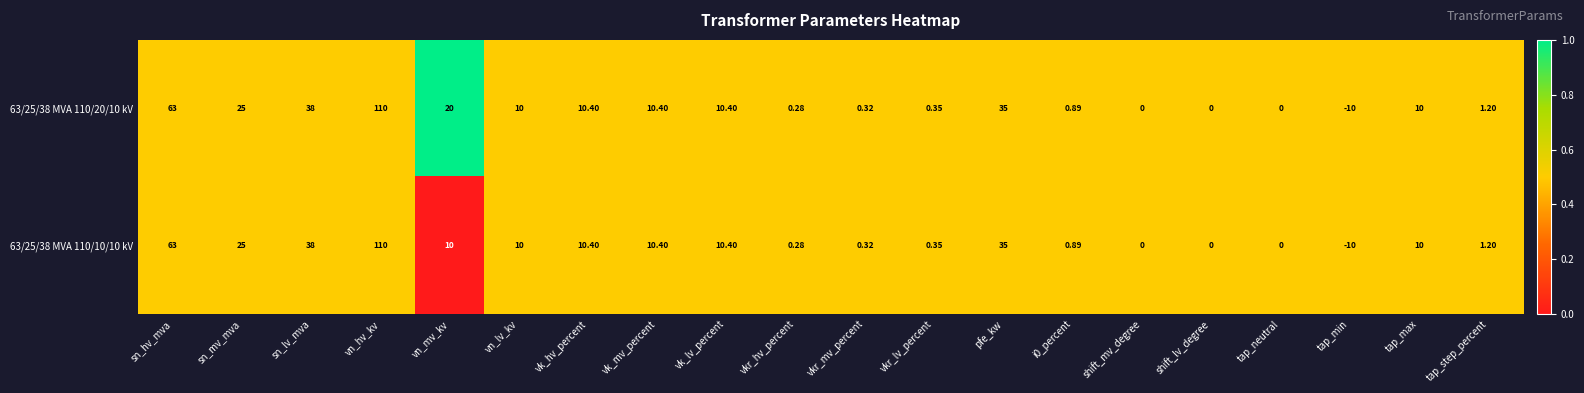

What is the total value across all series at vk_mv_percent?

20.8